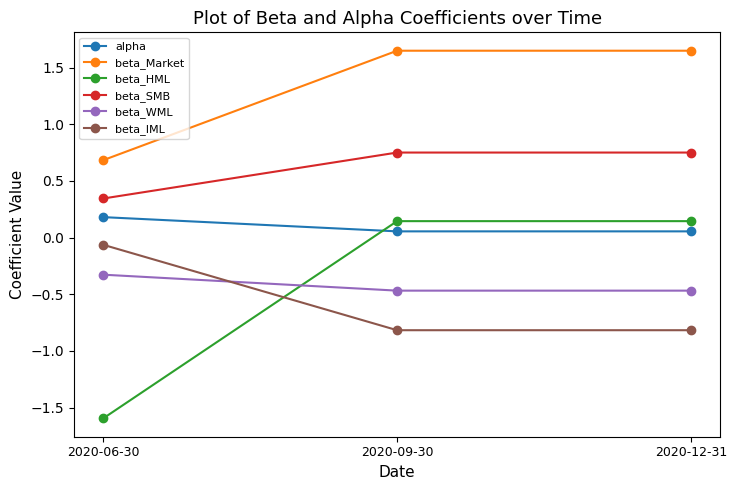

Which series has the widest spread of values?

beta_HML